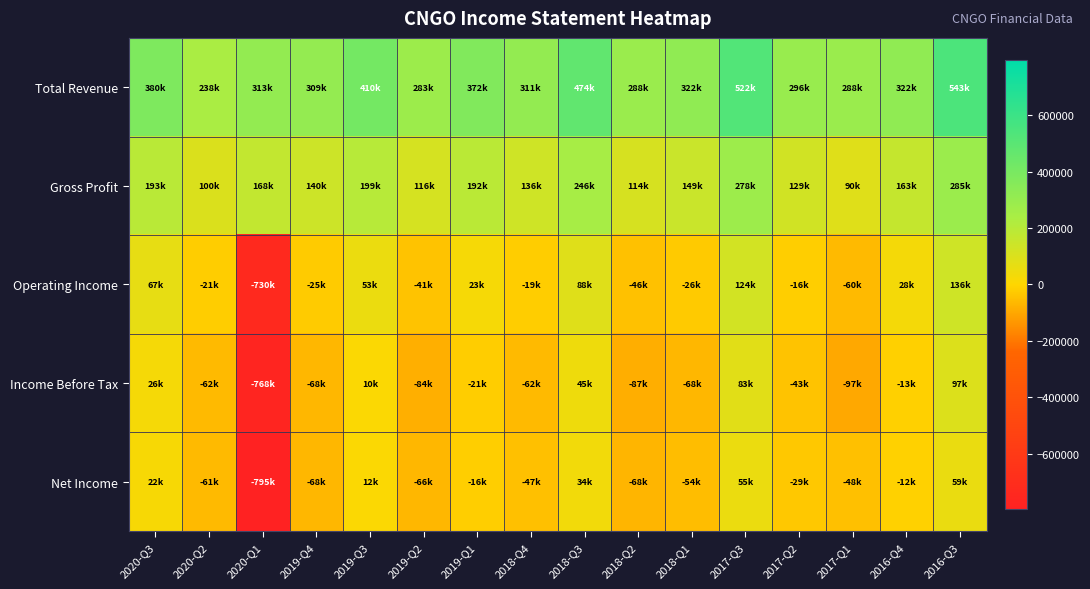

What is the maximum value shown in the chart?

542900